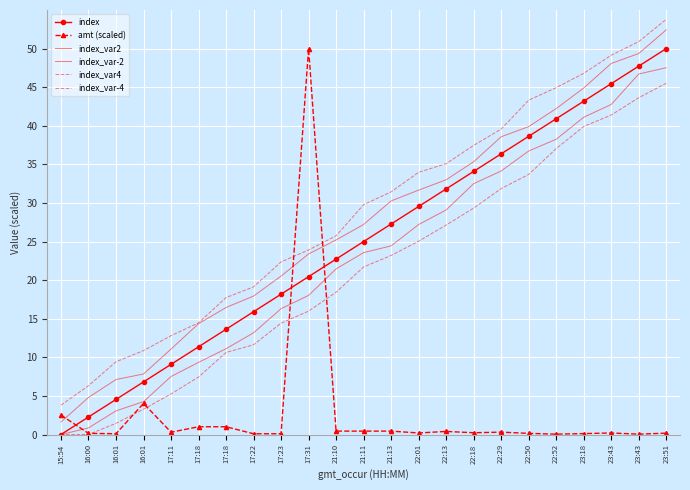

List the labels in order of amt (scaled) value, smallest first.

22:52, 23:43, 17:22, 17:23, 16:01, 23:18, 16:00, 22:50, 23:51, 22:01, 23:43, 22:18, 17:11, 22:29, 22:13, 21:10, 21:11, 21:13, 17:18, 17:18, 15:54, 16:01, 17:31